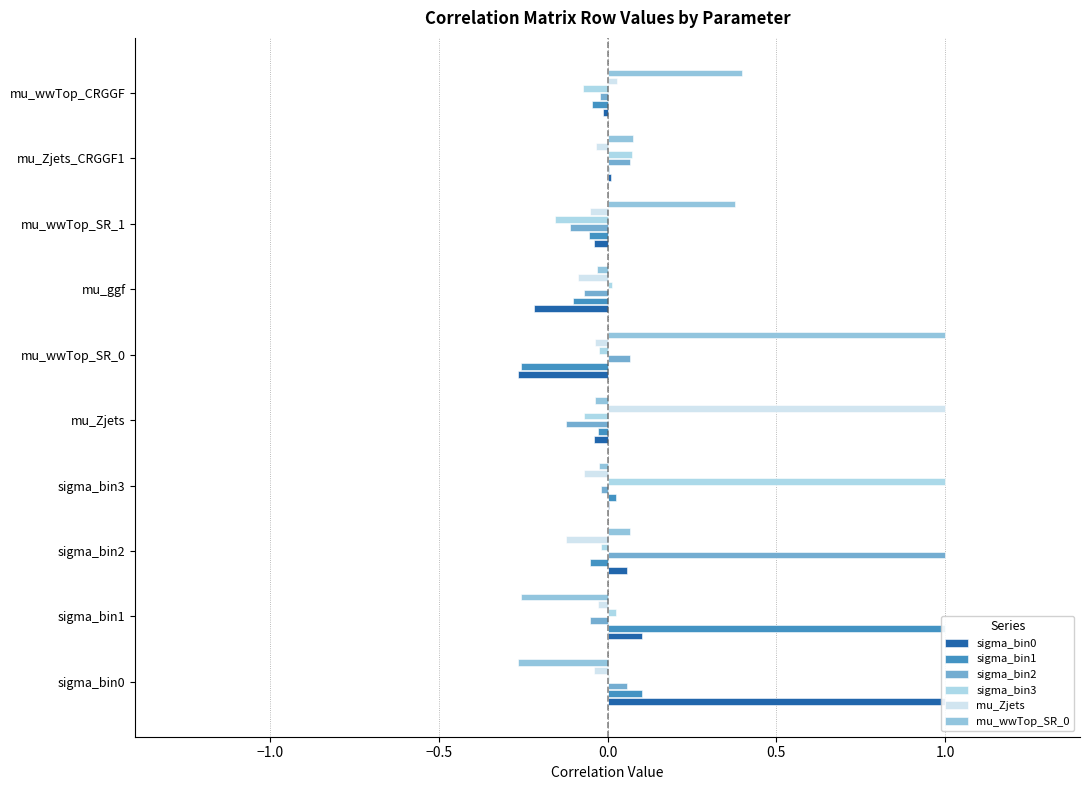

How many bars are there in each group?

6